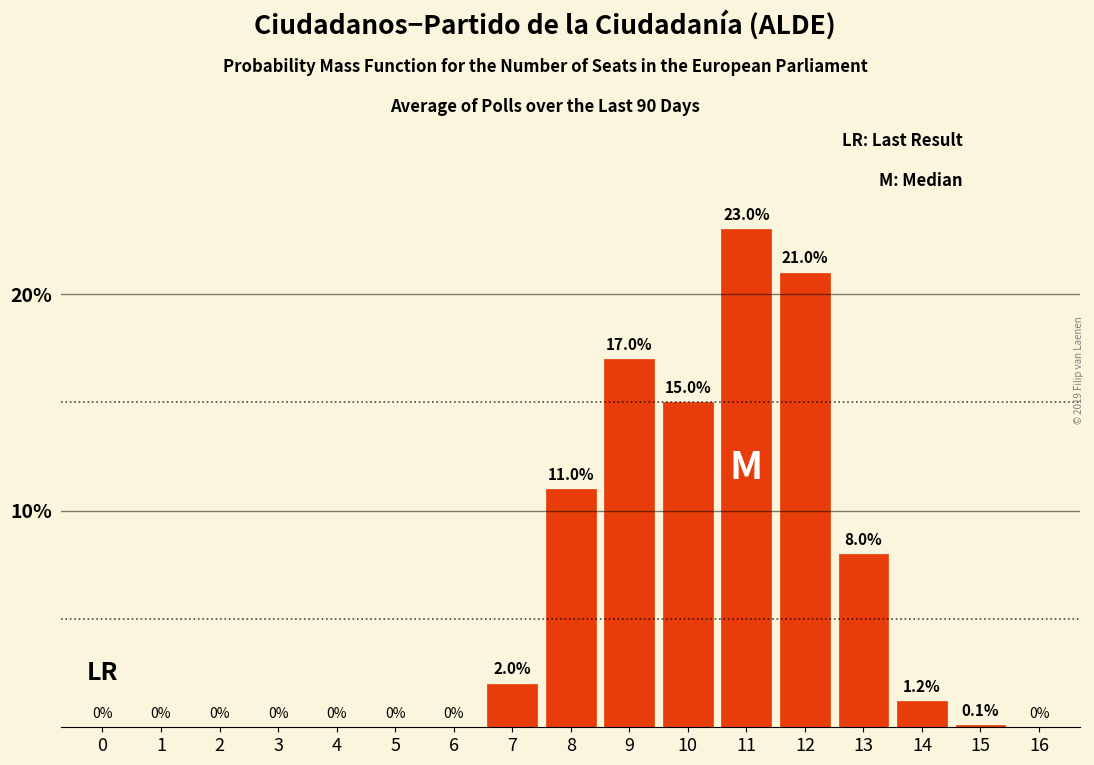

Reading left to right, list all the values displayed in this chart.

0=0.0	1=0.0	2=0.0	3=0.0	4=0.0	5=0.0	6=0.0	7=2.0	8=11.0	9=17.0	10=15.0	11=23.0	12=21.0	13=8.0	14=1.2	15=0.1	16=0.0